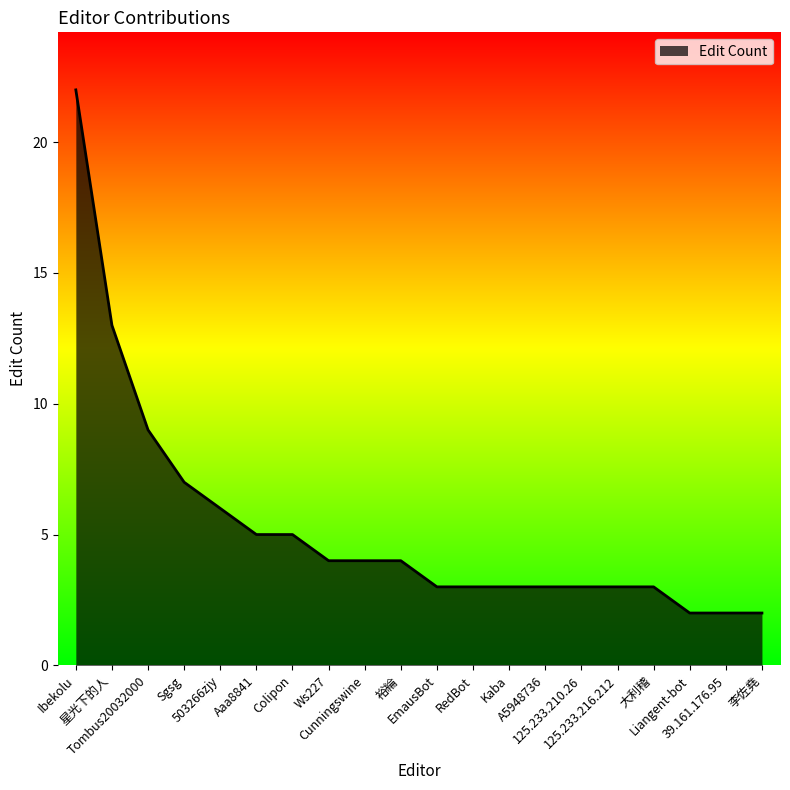

Reading left to right, extract all data points from this chart.

22	13	9	7	6	5	5	4	4	4	3	3	3	3	3	3	3	2	2	2